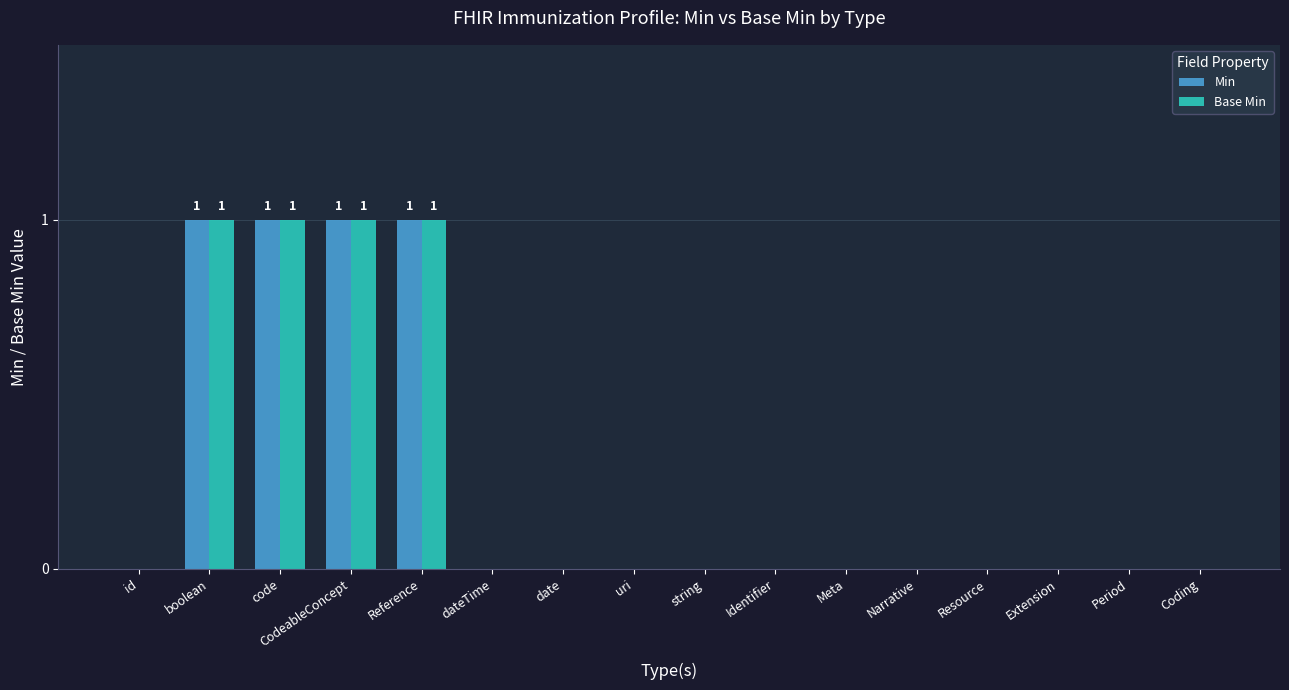

Is the value of Base Min at uri greater than the value of Min at CodeableConcept?

No